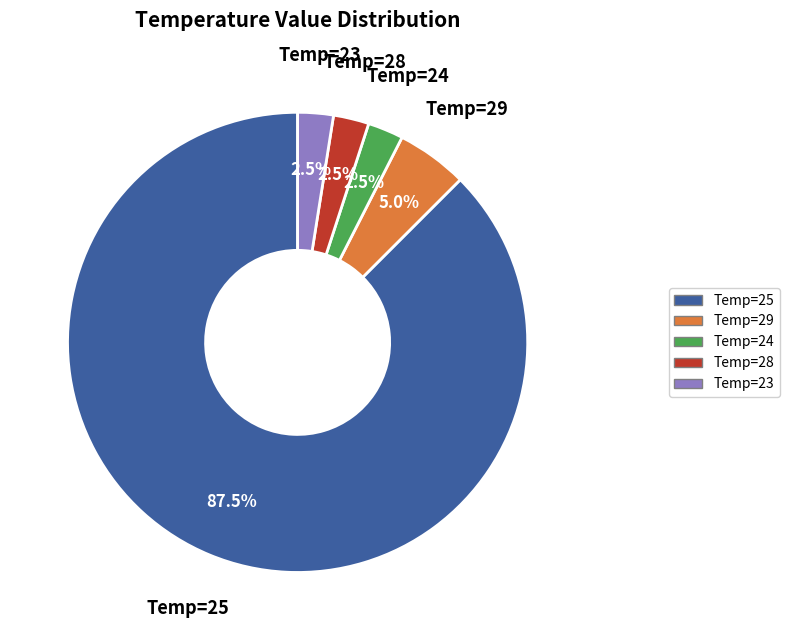

What percentage is NOT represented by Temp=29?

95.0%